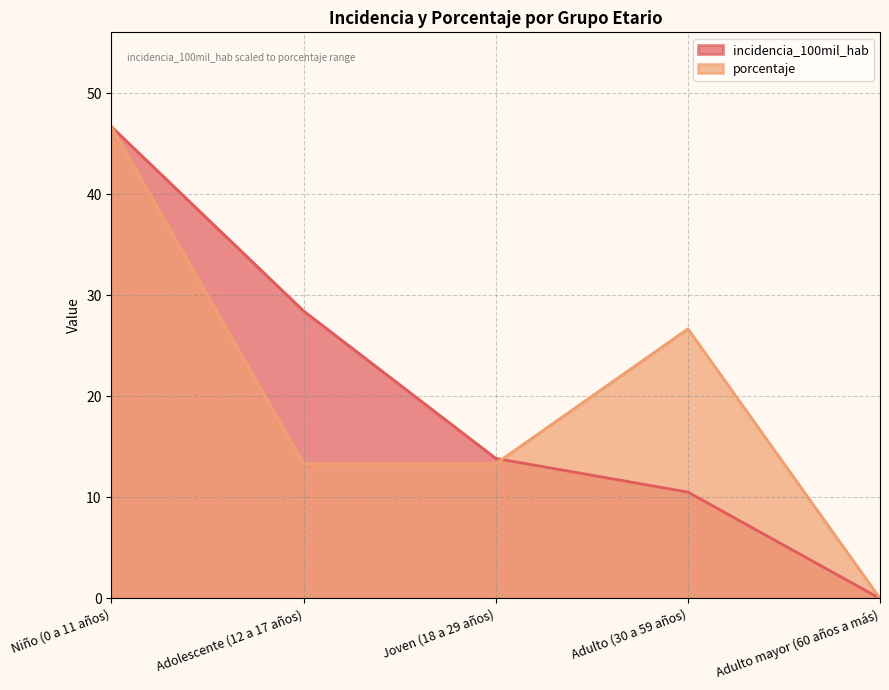

Reading right to left, what are all the values shown in this chart?

incidencia_100mil_hab: Adulto mayor (60 años a más)=0.0	Adulto (30 a 59 años)=10.5	Joven (18 a 29 años)=13.9	Adolescente (12 a 17 años)=28.4	Niño (0 a 11 años)=46.7
porcentaje: Adulto mayor (60 años a más)=0.0	Adulto (30 a 59 años)=26.7	Joven (18 a 29 años)=13.3	Adolescente (12 a 17 años)=13.3	Niño (0 a 11 años)=46.7